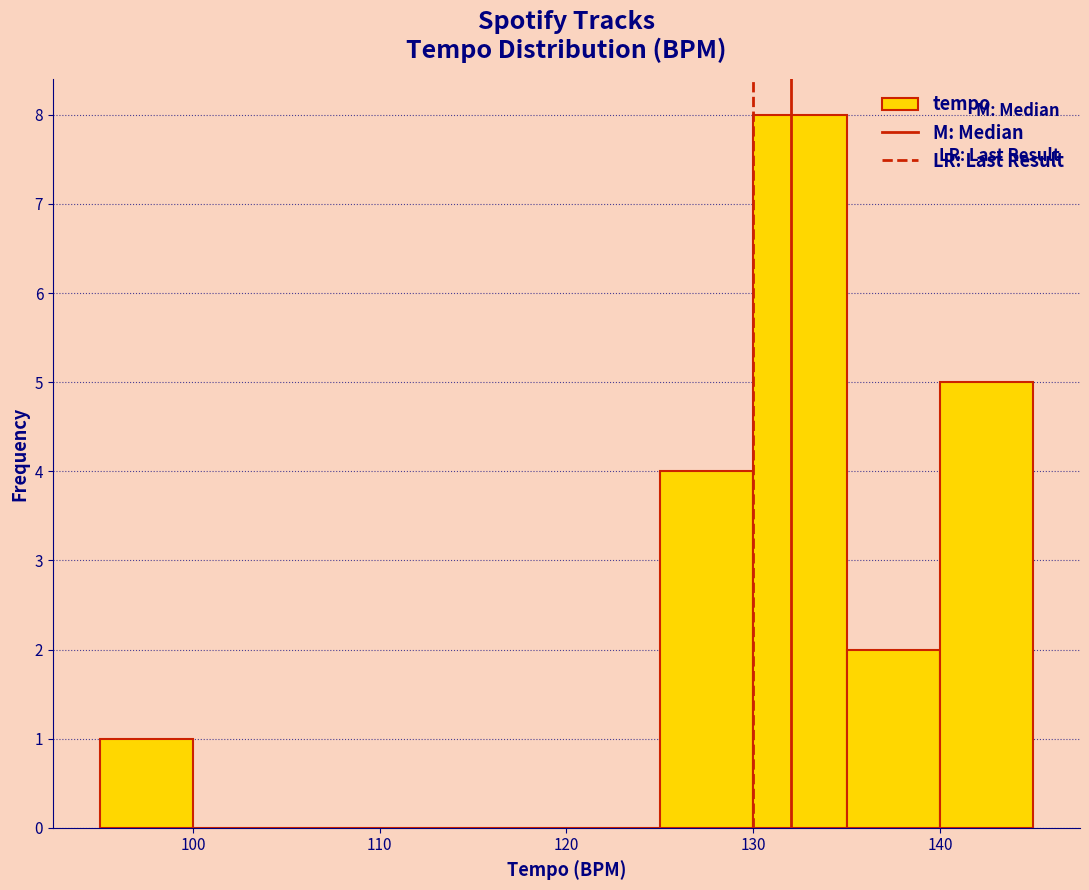

Reading left to right, transcribe this chart: for each bar, give the range it covers on the x-axis and its height. The values are not printed on the chart, so give them approximately, as read against the axis.

95 to 100: 1
100 to 105: 0
105 to 110: 0
110 to 115: 0
115 to 120: 0
120 to 125: 0
125 to 130: 4
130 to 135: 8
135 to 140: 2
140 to 145: 5